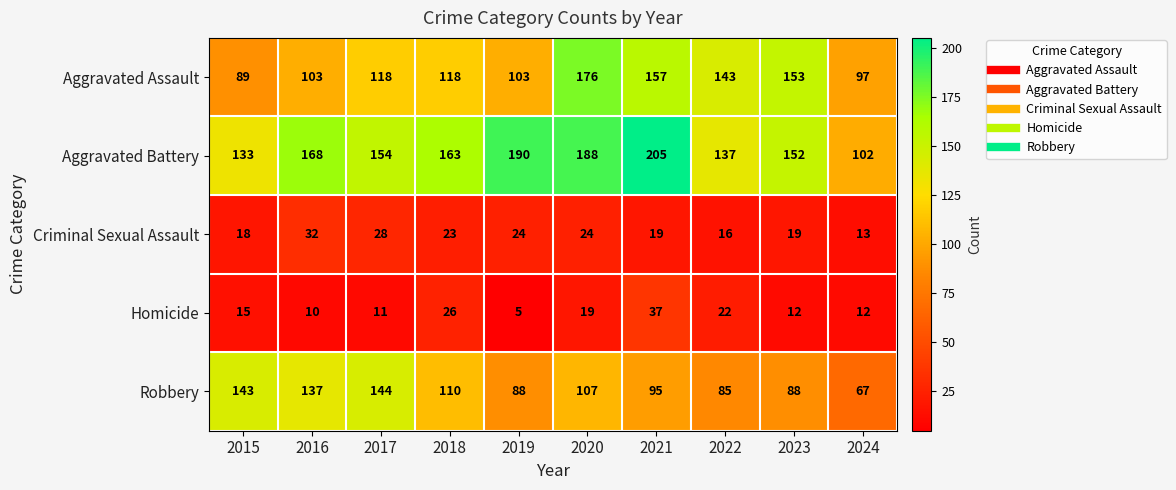

What is the approximate value of Criminal Sexual Assault at 2020, to the nearest 10?

20